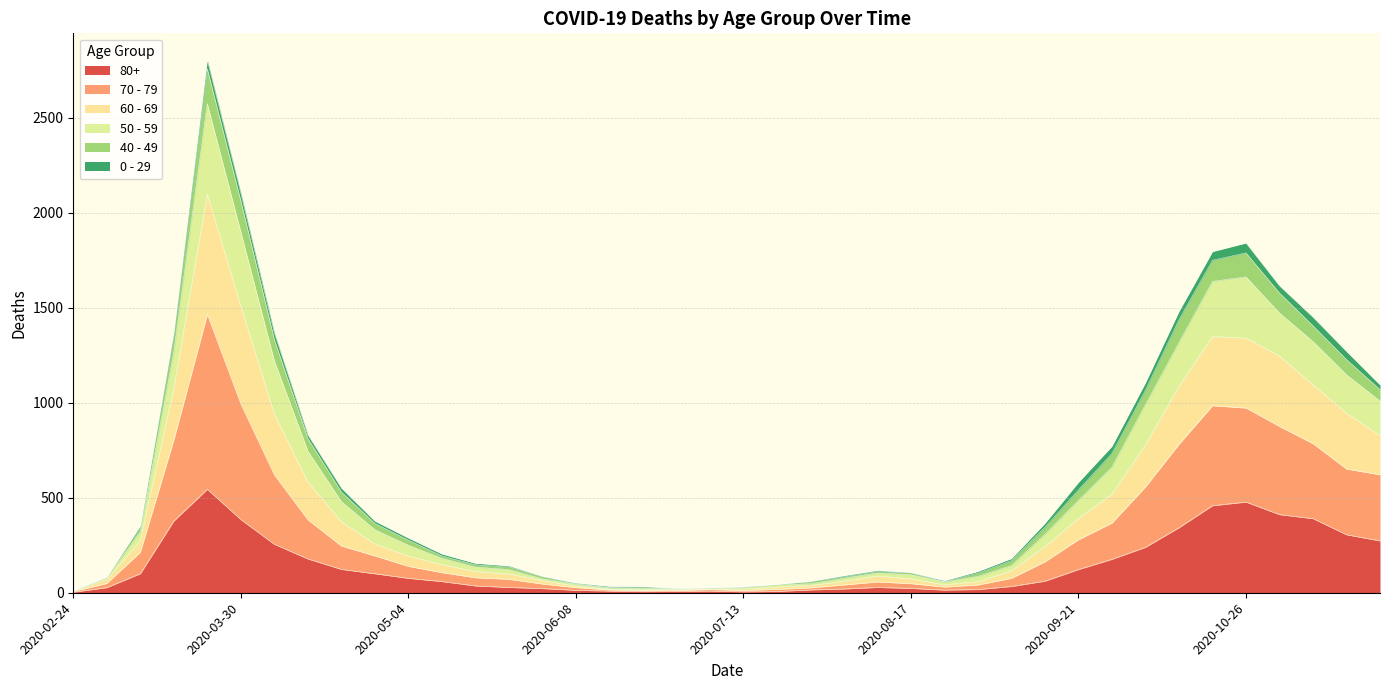

What is the maximum value shown in the chart?

2803